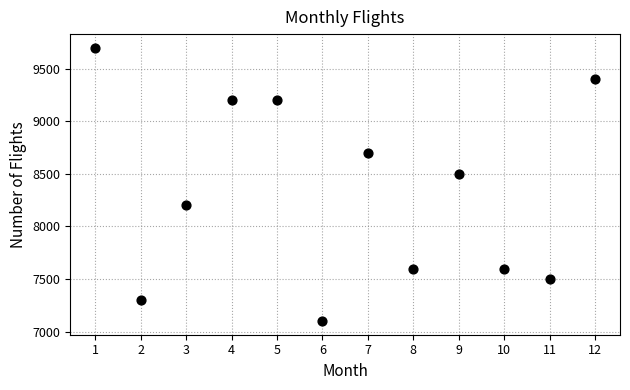

What Y value in the scatter plot is closest to 8400?

8500